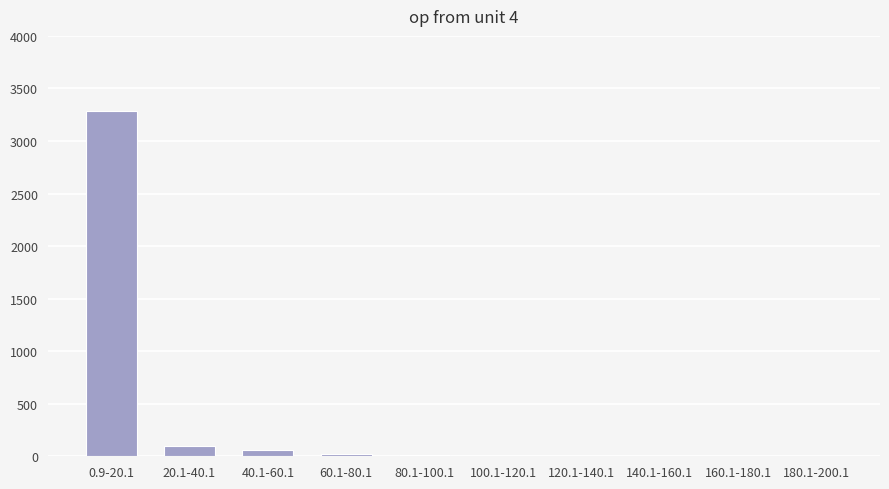

What is the change in value from 20.1-40.1 to 180.1-200.1?

-101